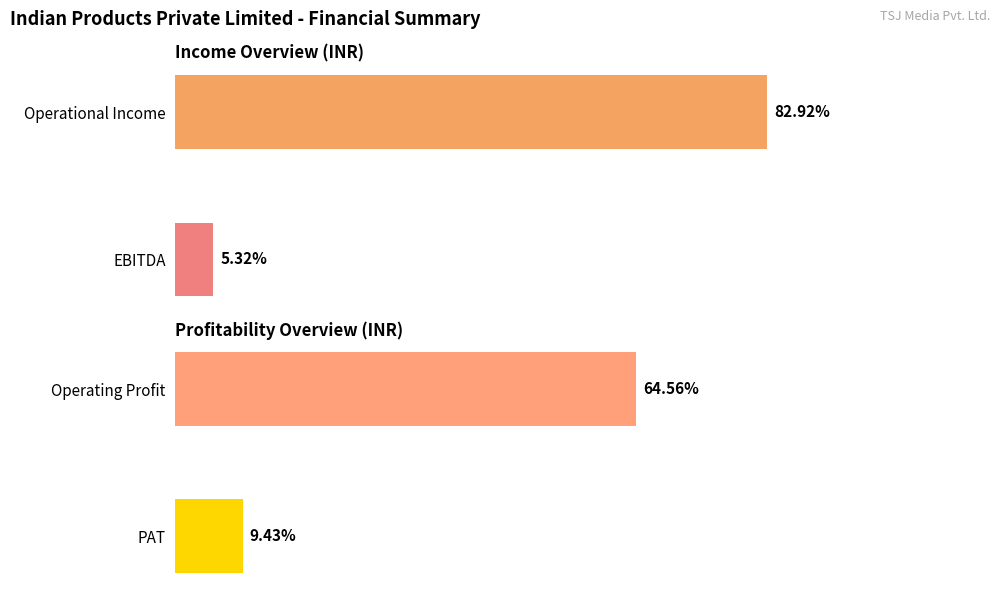

Which series has the largest range (max minus min)?

Operational Income